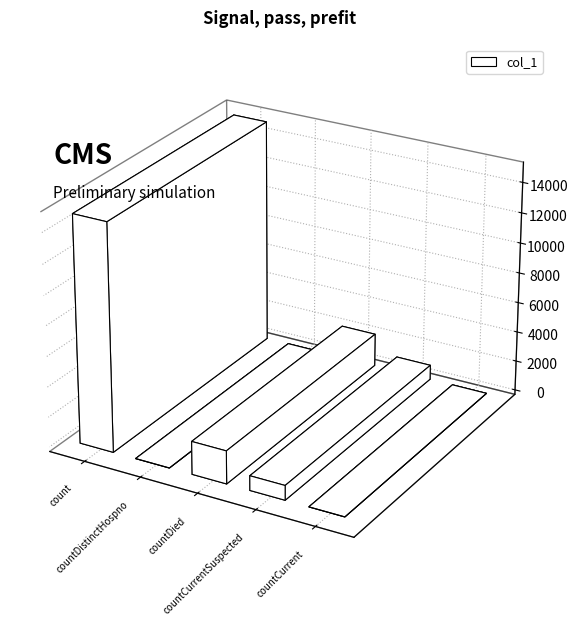

Rank the categories by value from lowest to highest.

countDistinctHospno, countCurrent, countCurrentSuspected, countDied, count